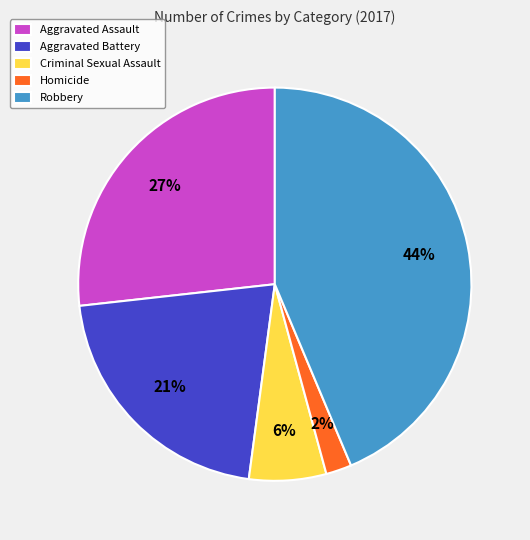

What percentage is the Aggravated Assault slice, to the nearest percent?

27%